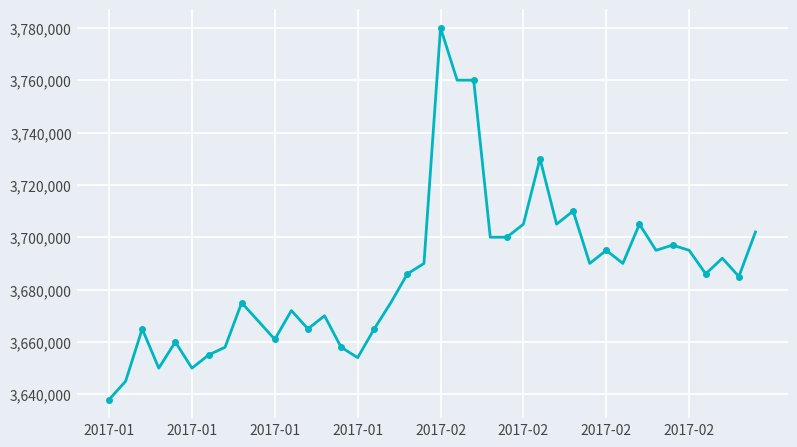

What is the sum of all values?

147442000